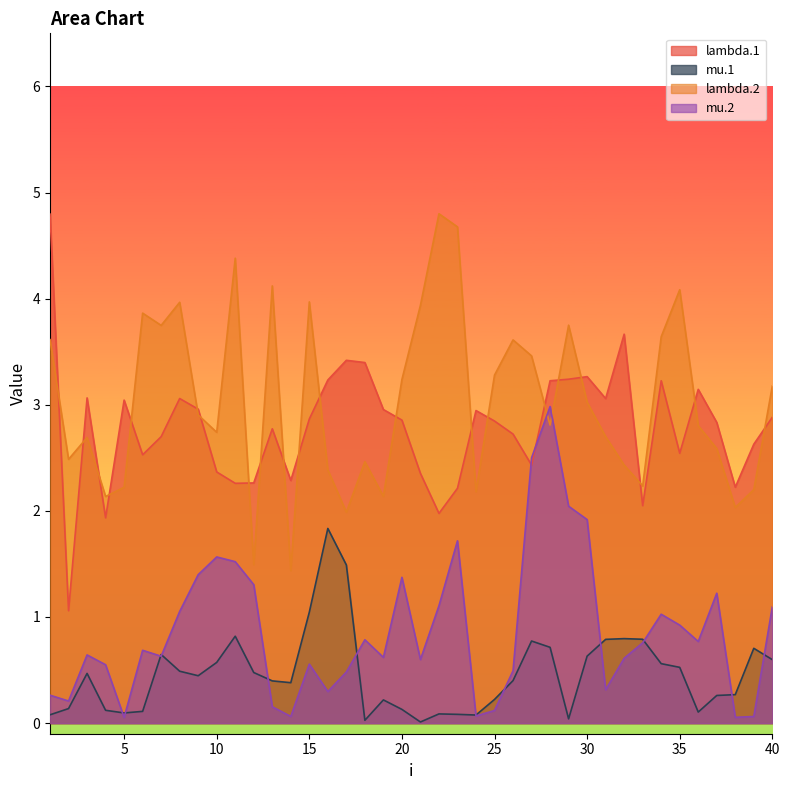

The mu.2 series shows 0.0 at 24. True or false?

False